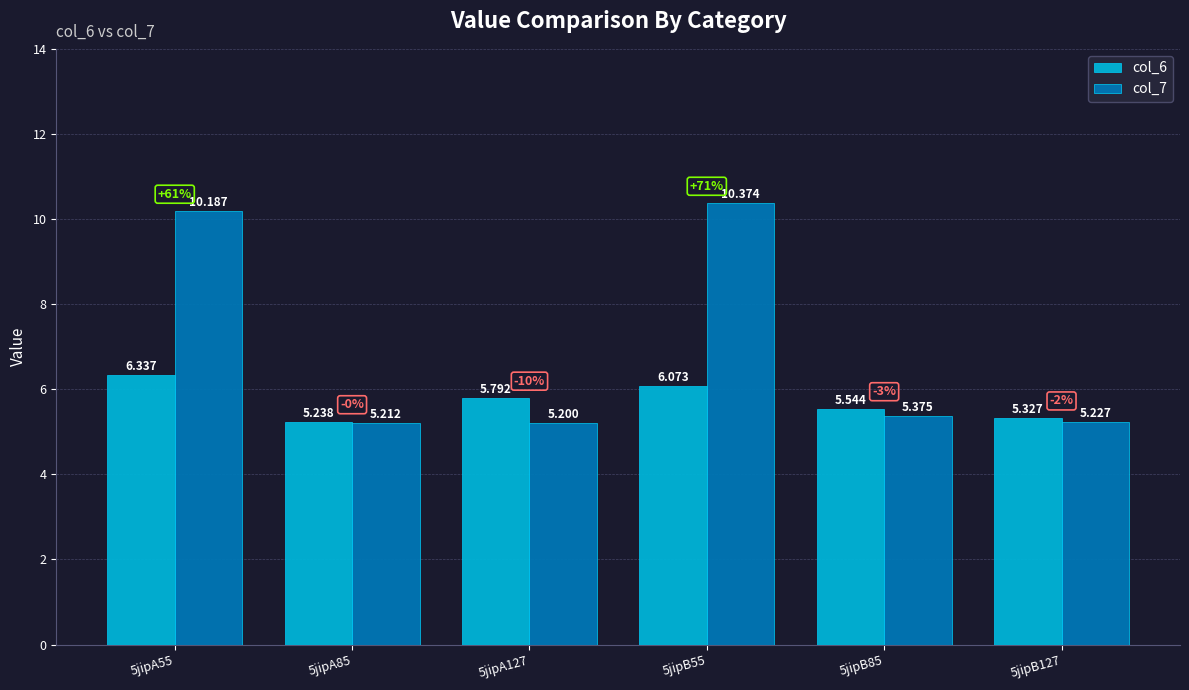

What are all the series names shown in the legend?

col_6, col_7